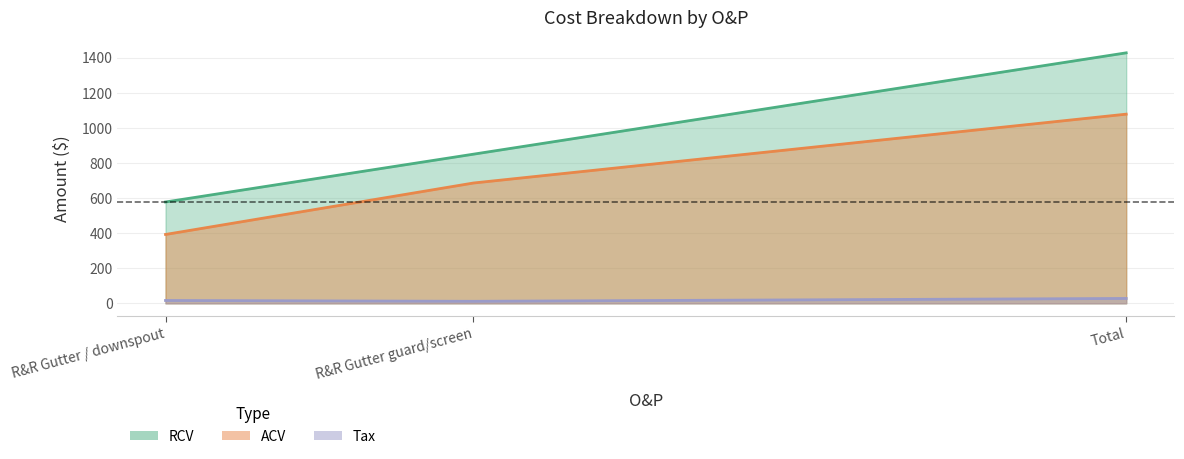

What position from the left is R&R Gutter / downspout?

1